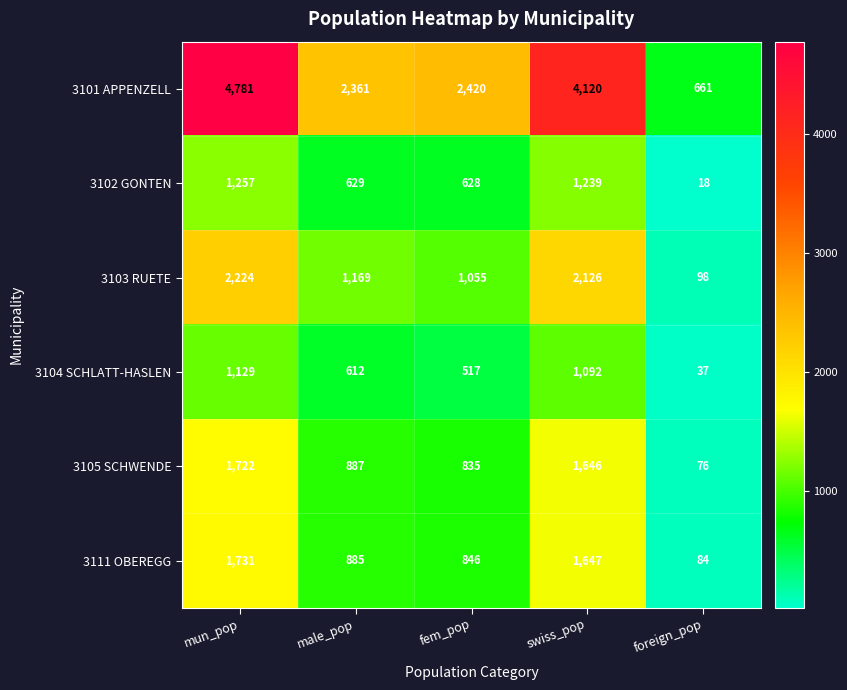

The 3104 SCHLATT-HASLEN series shows 1726 at swiss_pop. True or false?

False